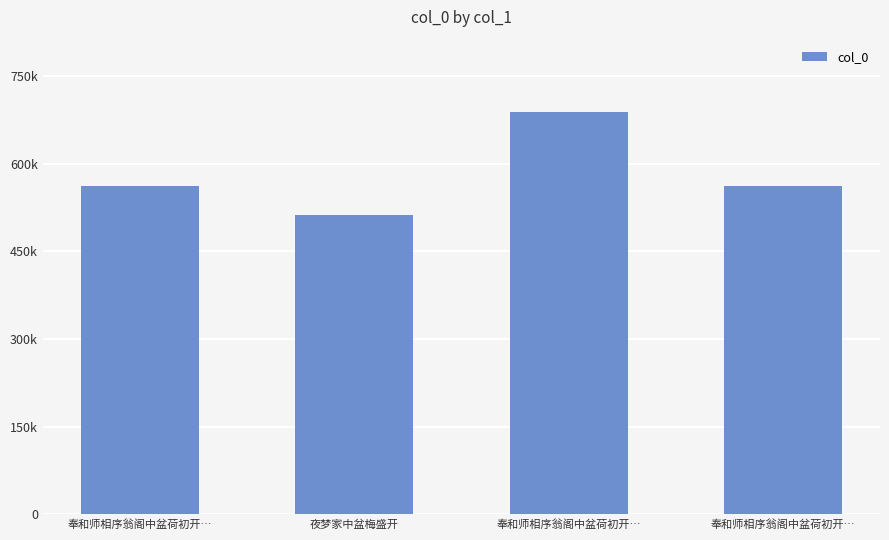

Rank the categories by value from highest to lowest.

奉和师相序翁阁中盆荷初开…, 奉和师相序翁阁中盆荷初开…, 奉和师相序翁阁中盆荷初开…, 夜梦家中盆梅盛开